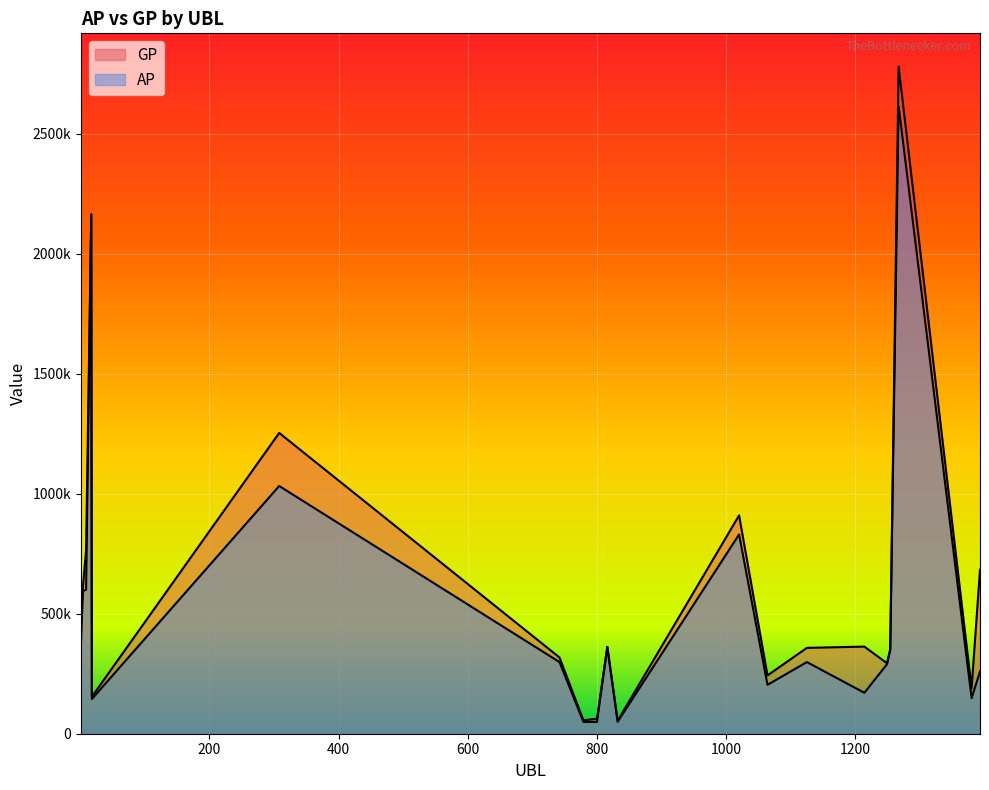

The GP series shows 54073 at 832. True or false?

True